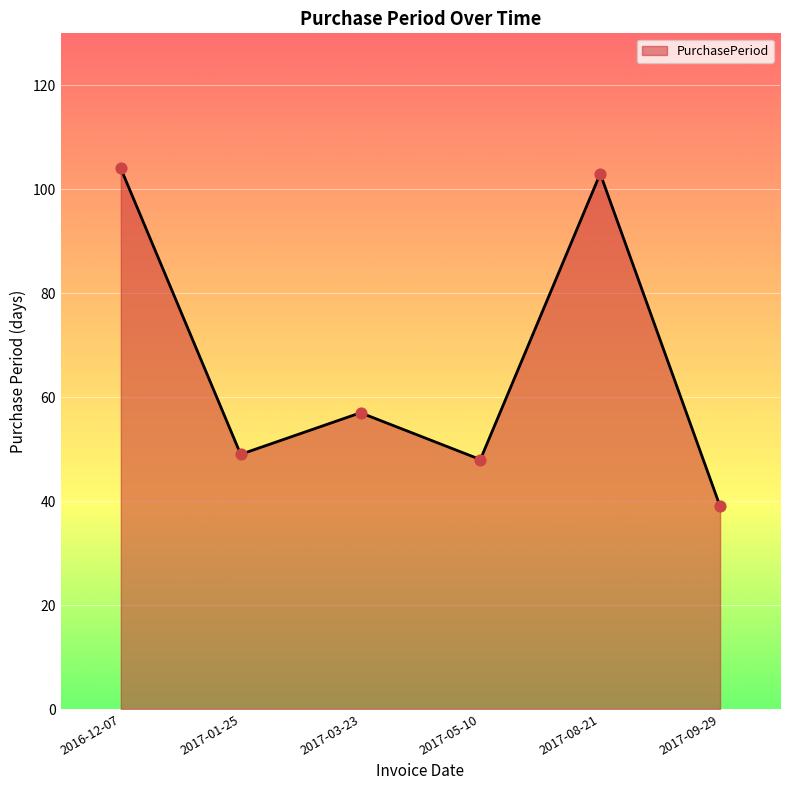

What is the change in value from 2016-12-07 to 2017-08-21?

-1